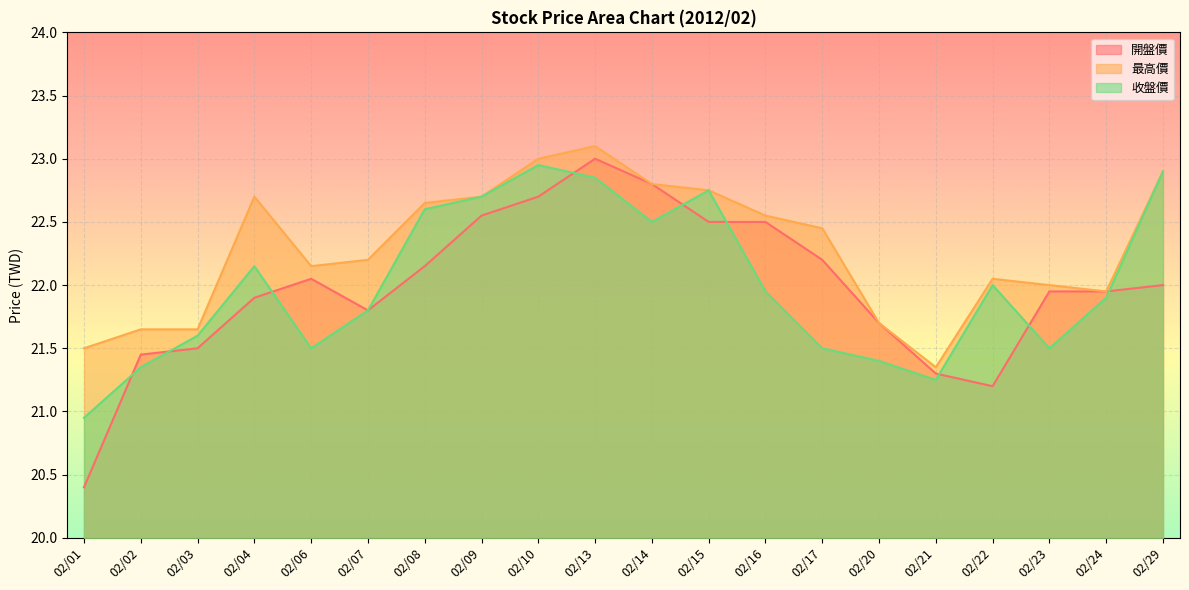

Does the chart display data point markers on the line(s)?

No